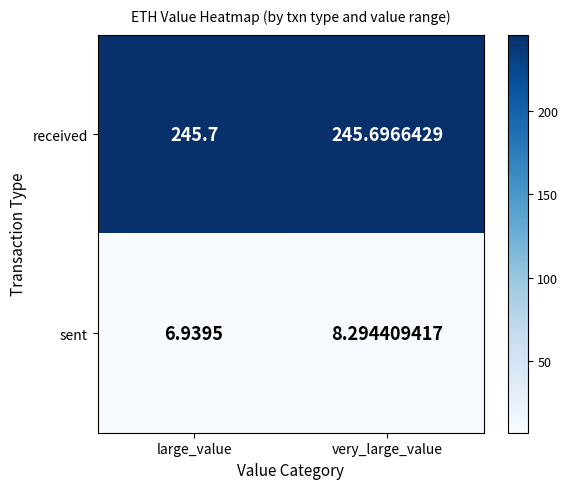

Rank the series by their maximum value, from lowest to highest.

sent, received